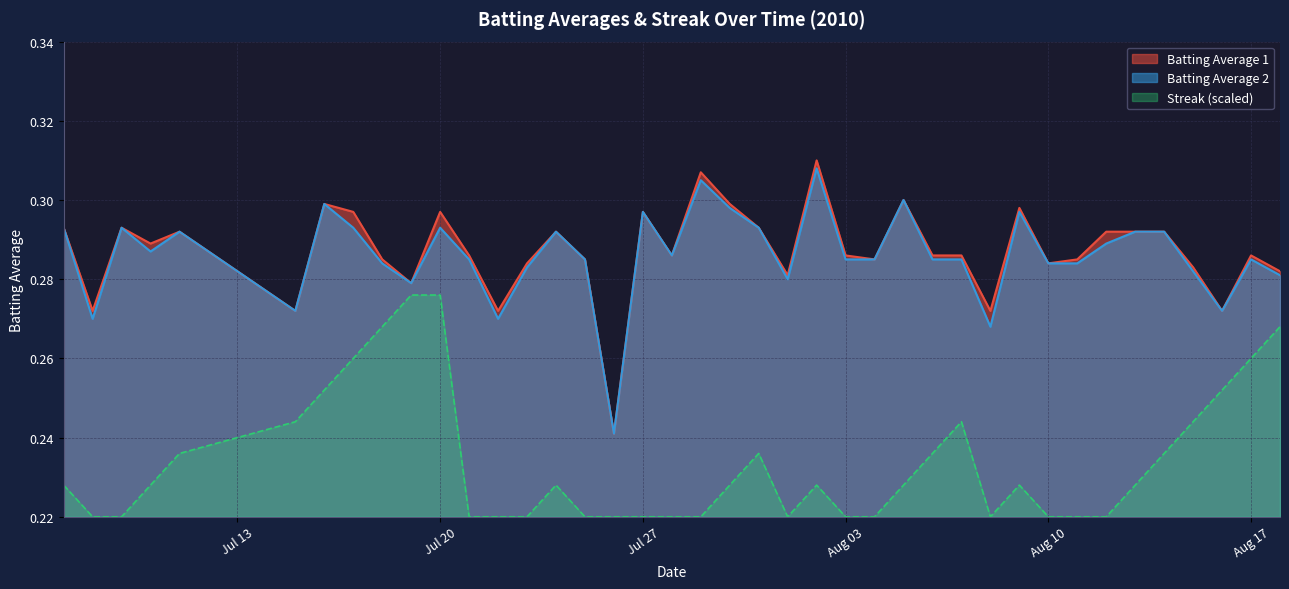

What is the highest value of the Batting Average 2 series?

0.3